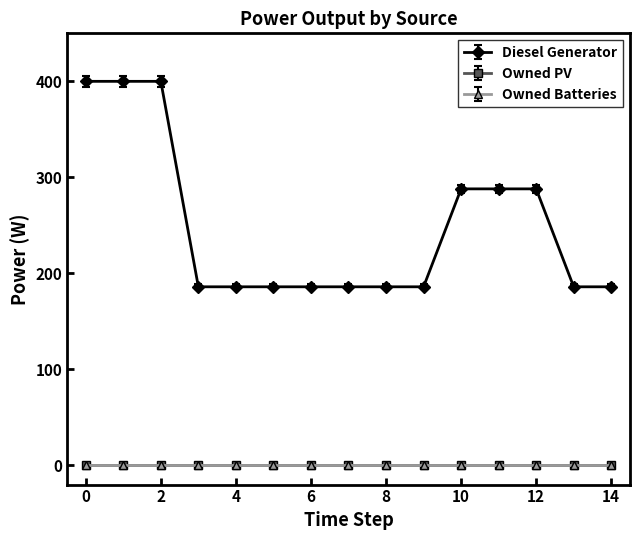

What is the lowest value of the Diesel Generator series?

186